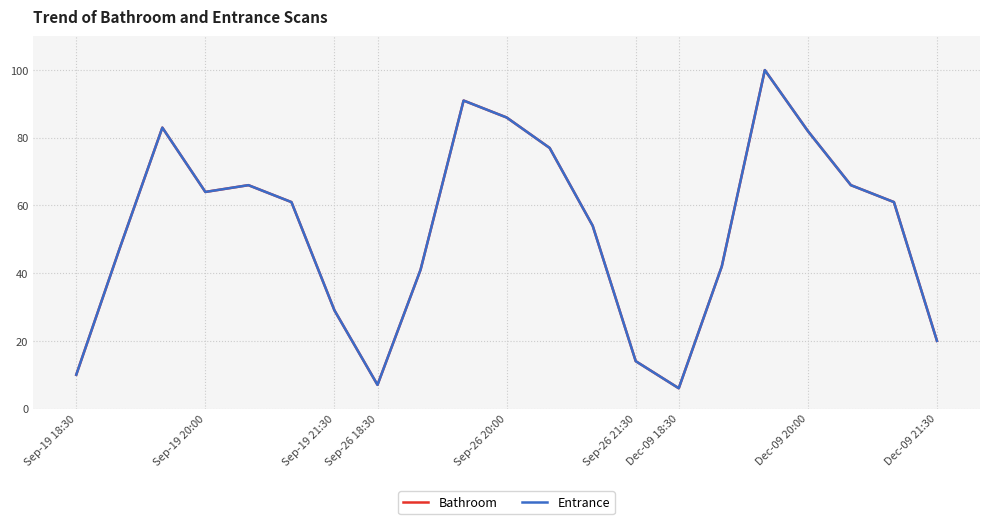

Does the chart have visible grid lines?

Yes